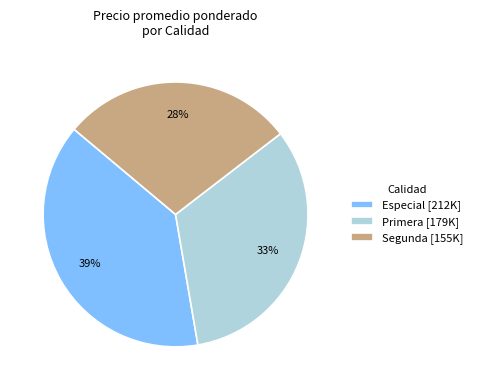

Is Primera the majority of the pie?

No